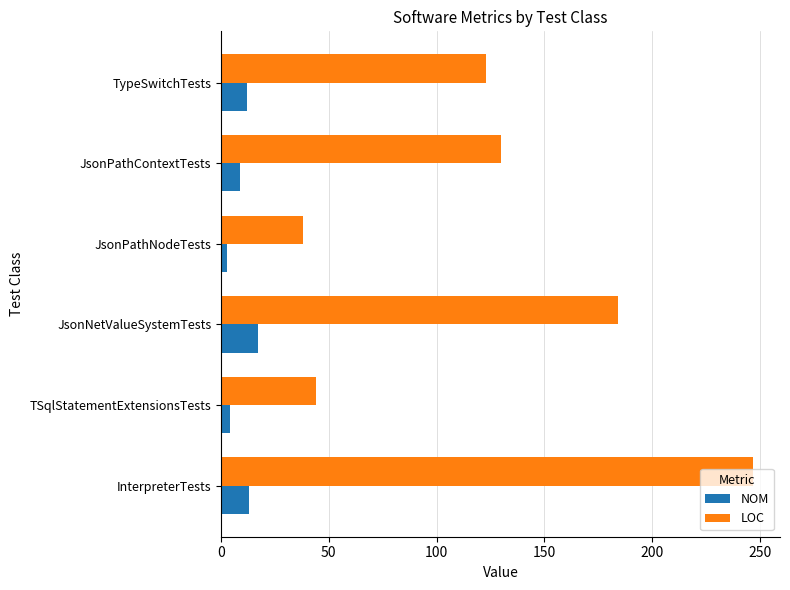

At how many categories does at least one series exceed 57?

4